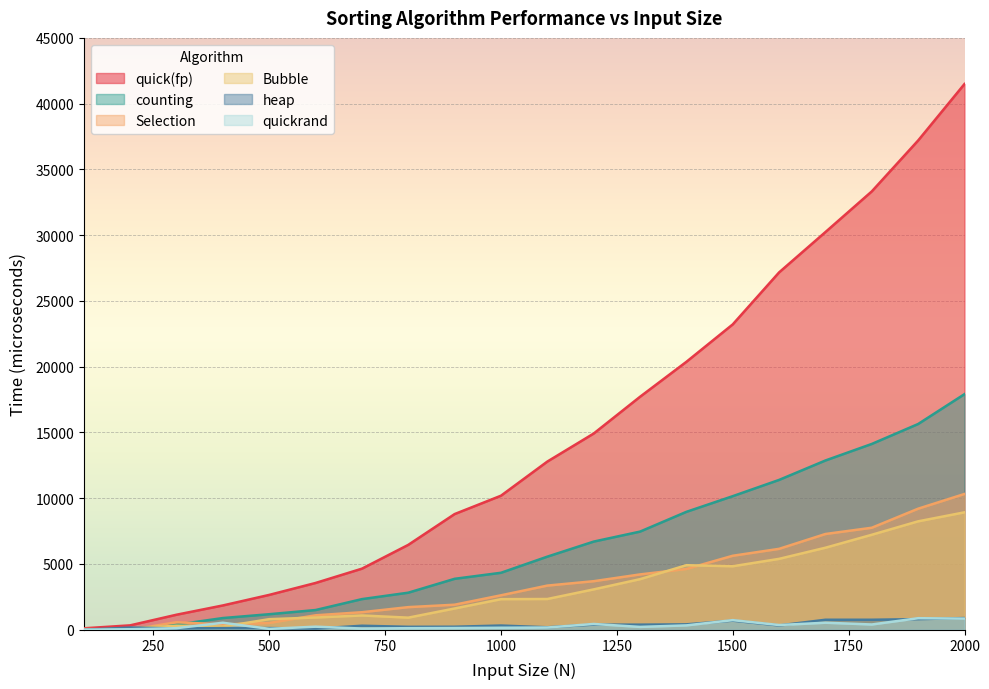

How many lines are shown in the chart?

6